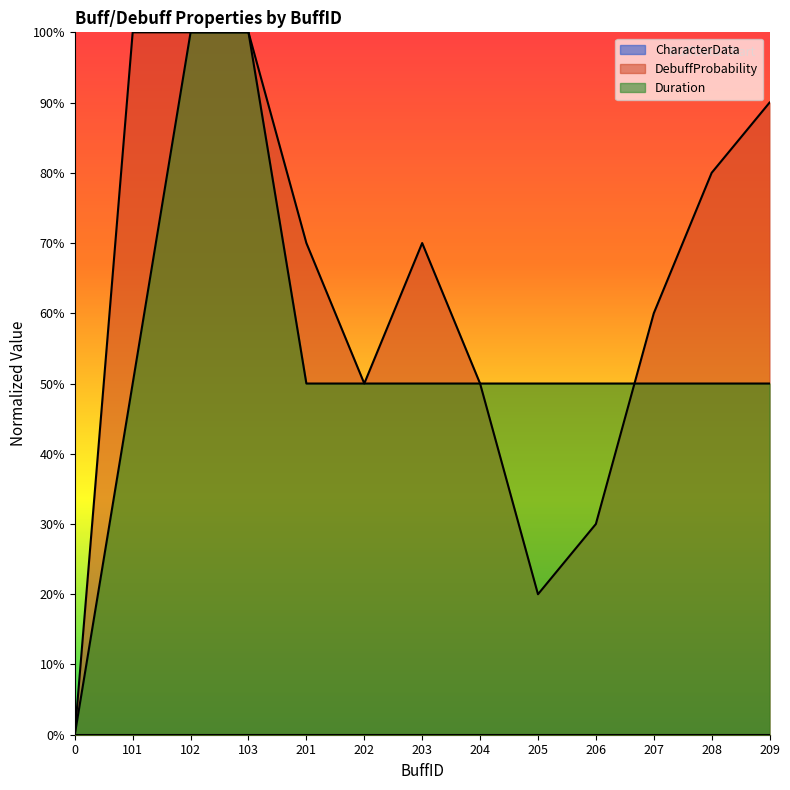

What is the sum of all Duration values?

7.0